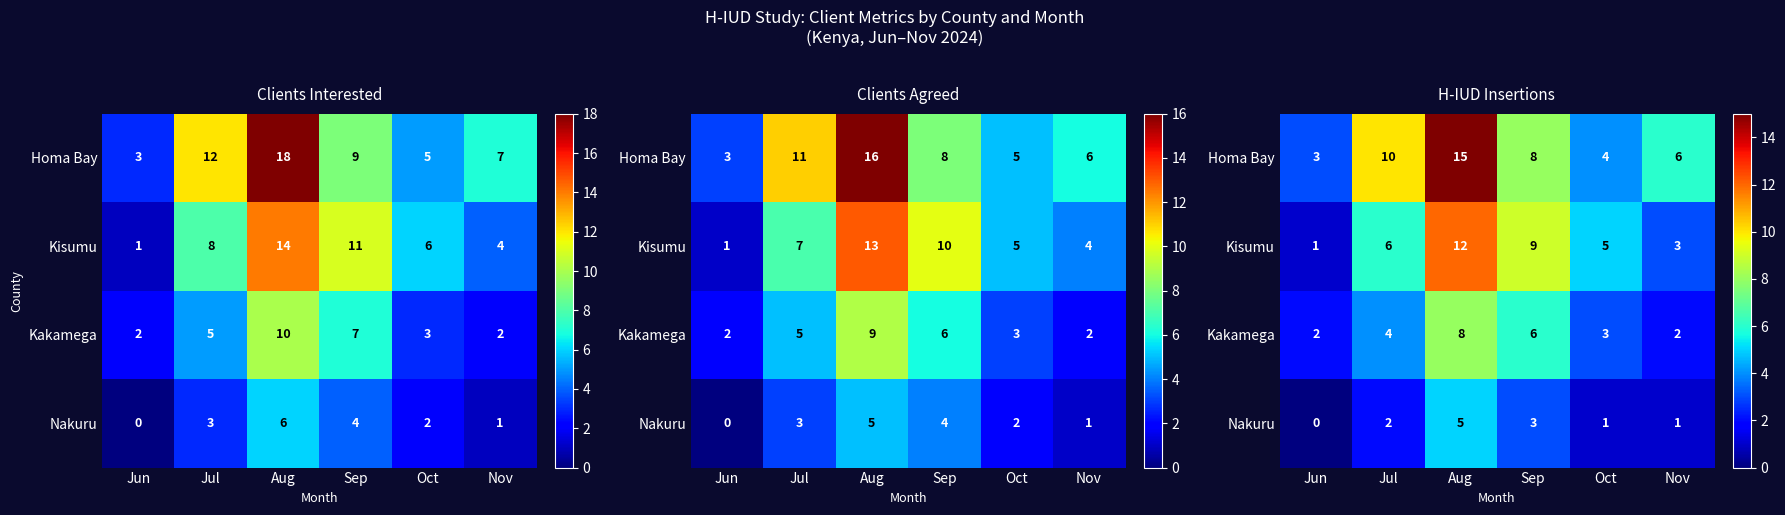

Which series has the largest total across all categories?

Homa Bay